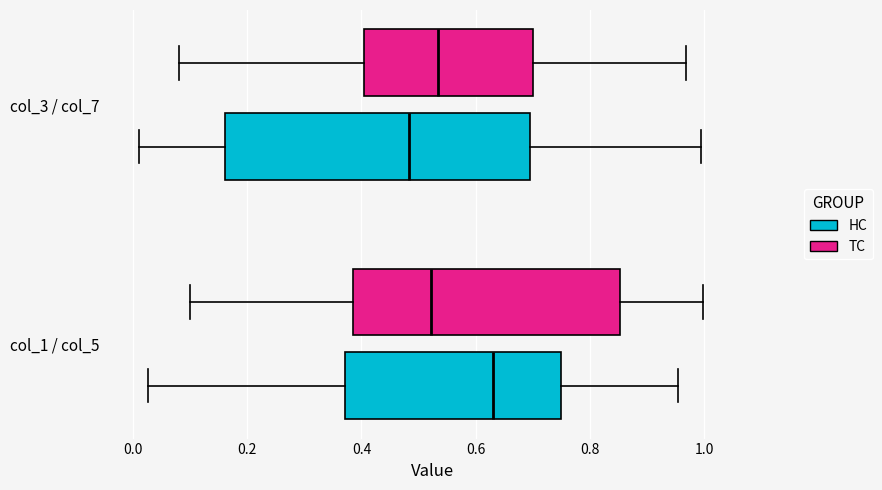

Where does the left whisker of the box for col_3 / col_7 (TC) end on the x-axis? The values are not printed on the chart, so give them approximately, as read against the axis.

0.08